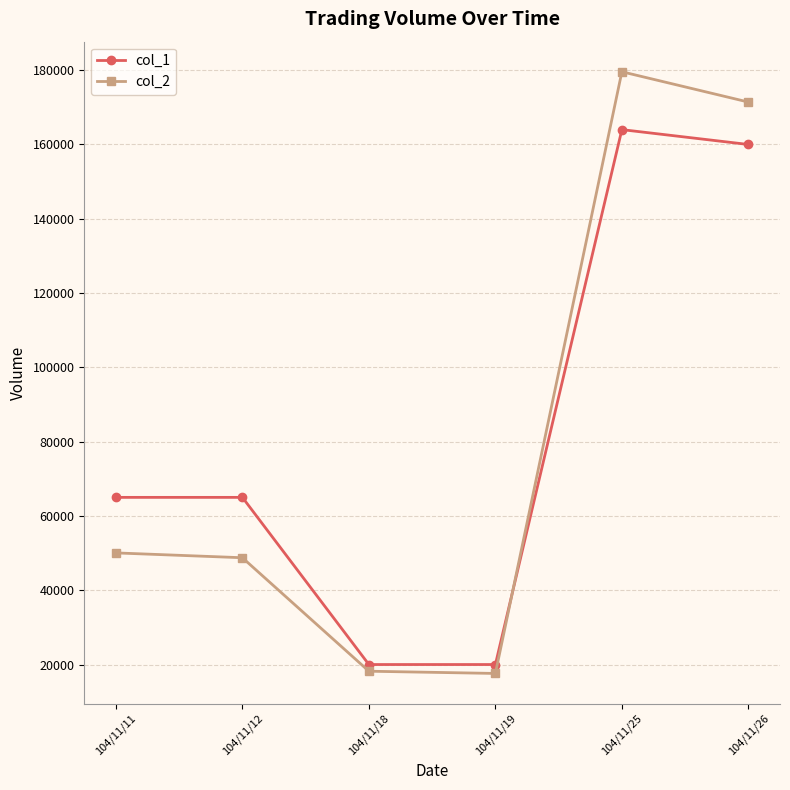

Where is col_2 nearest to the value 98590?

104/11/11